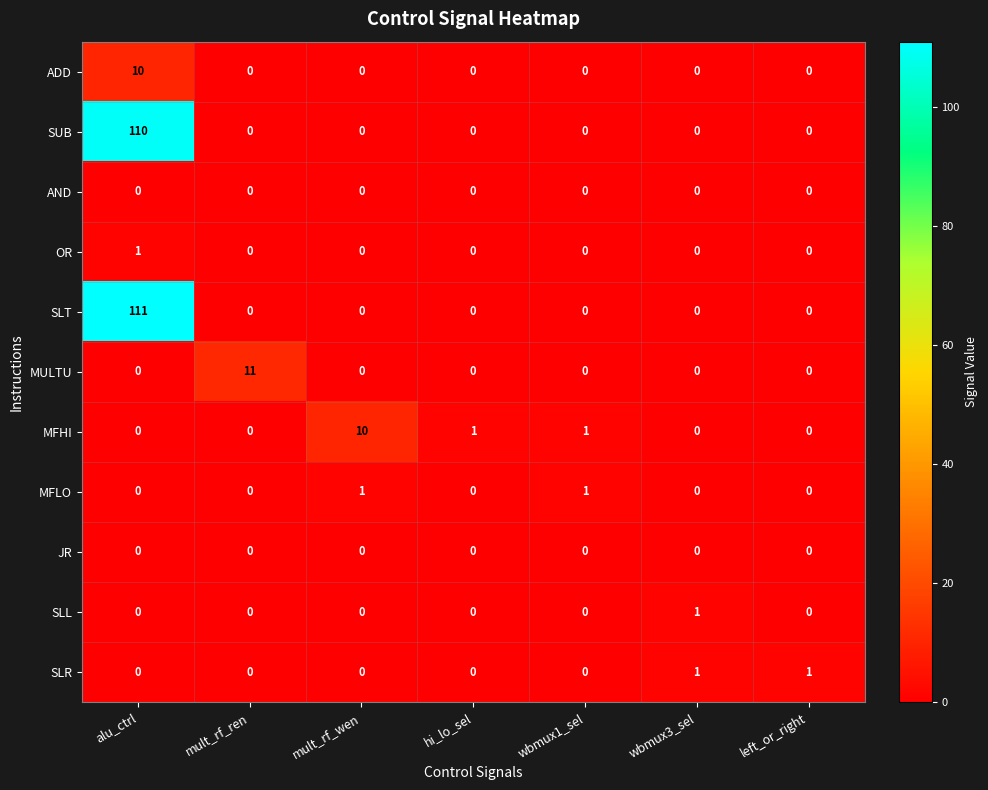

What is the spread (max minus min) of values at left_or_right?

1